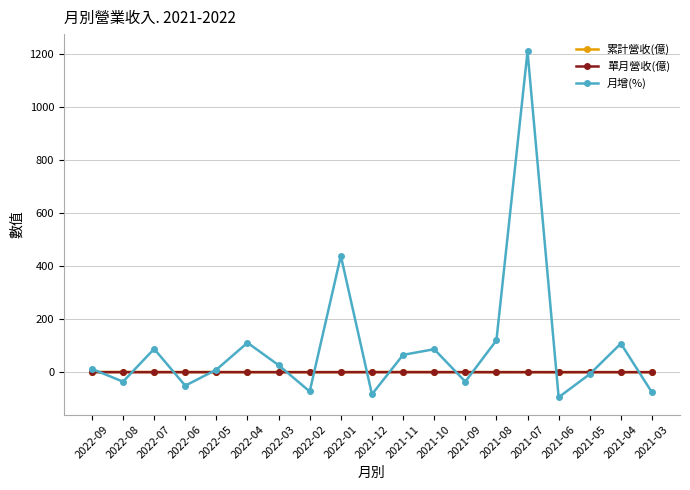

What is the label of the 18th point from the left?

2021-04